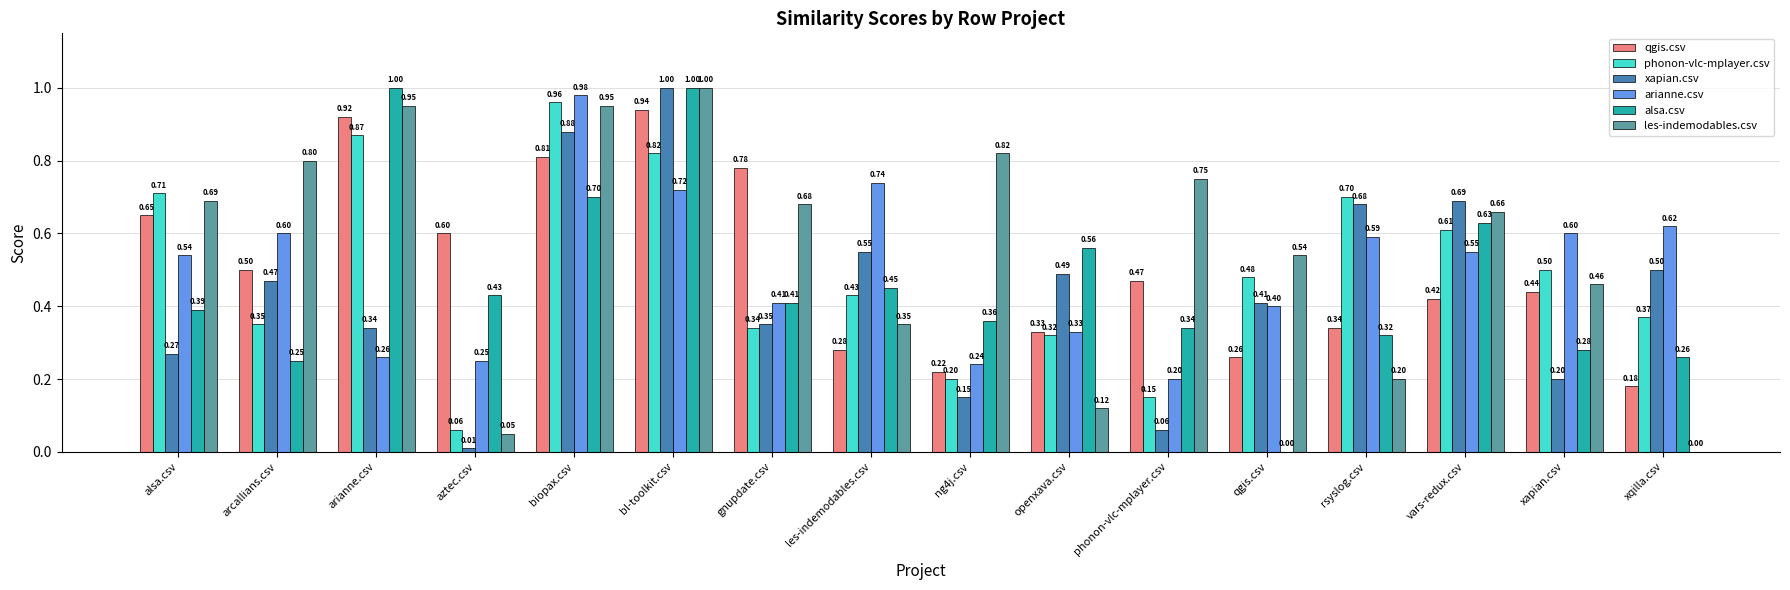

Are the bars grouped side by side (vs. stacked)?

Yes